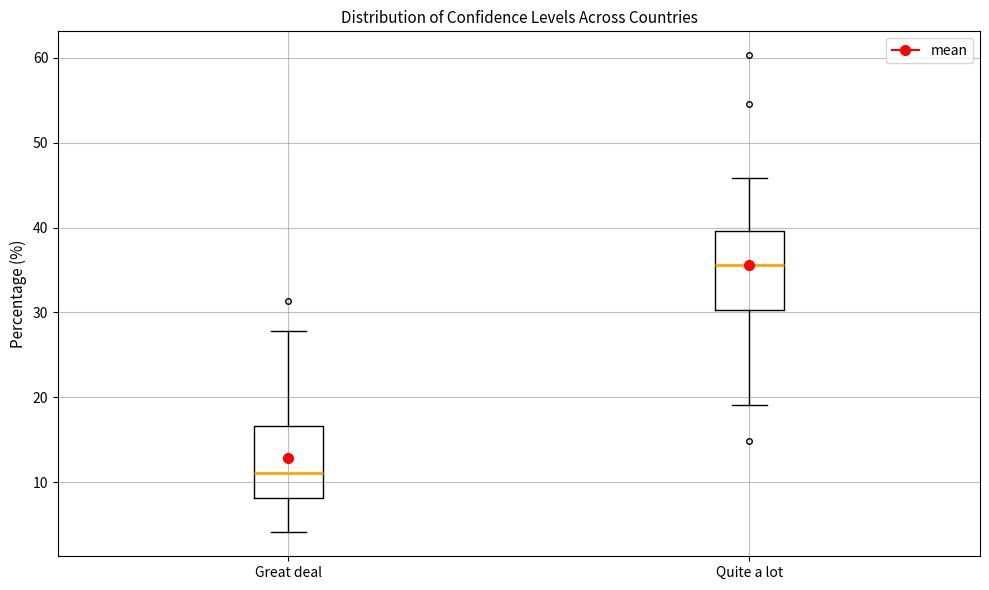

Reading left to right, read every box against the y-axis: the position of its median line, the range the box covers, and the ends of its whiskers. The values are not printed on the chart, so give them approximately, as read against the axis.

Great deal: median 11, box 8 to 17, whiskers 4 to 28
Quite a lot: median 36, box 30 to 40, whiskers 19 to 46